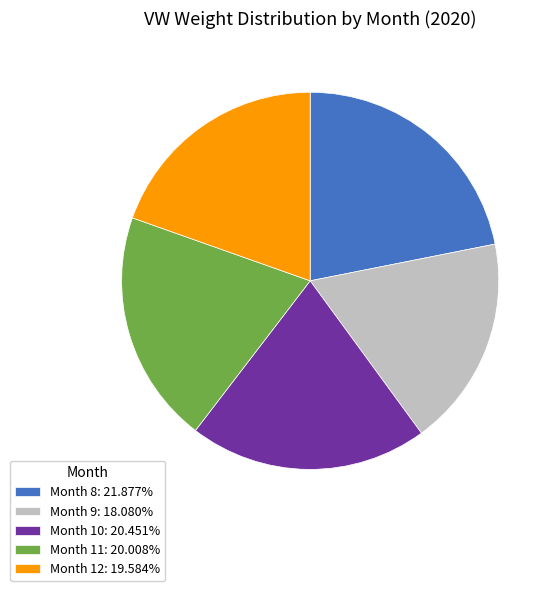

Approximately how many times larger is the value at Month 10: 20.451% compared to Month 11: 20.008%?

1.0